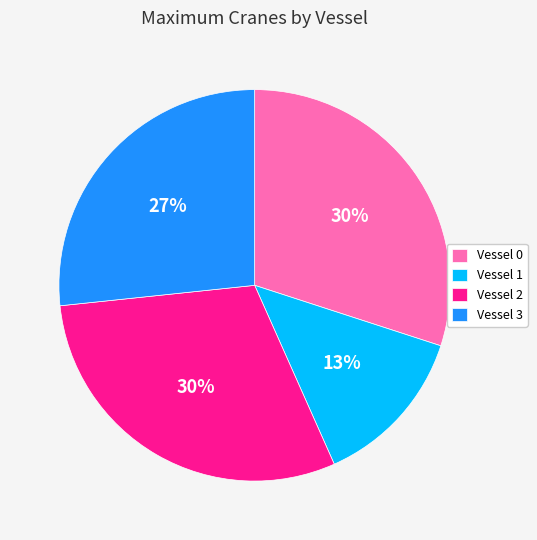

Is the sum of Vessel 1 and Vessel 3 greater than half?

No